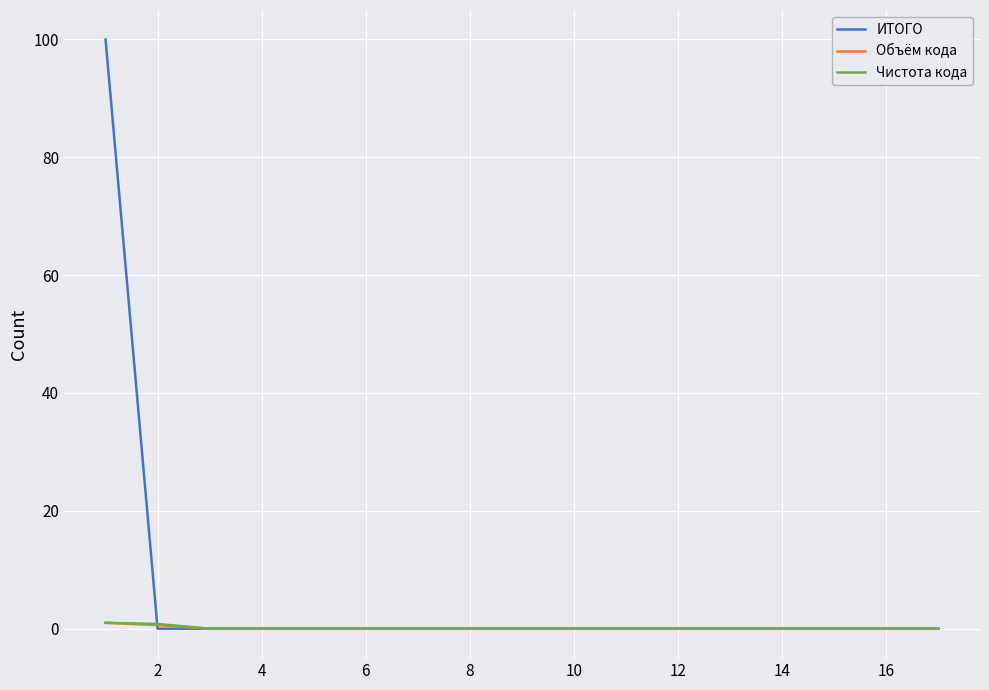

Which series has the largest range (max minus min)?

ИТОГО